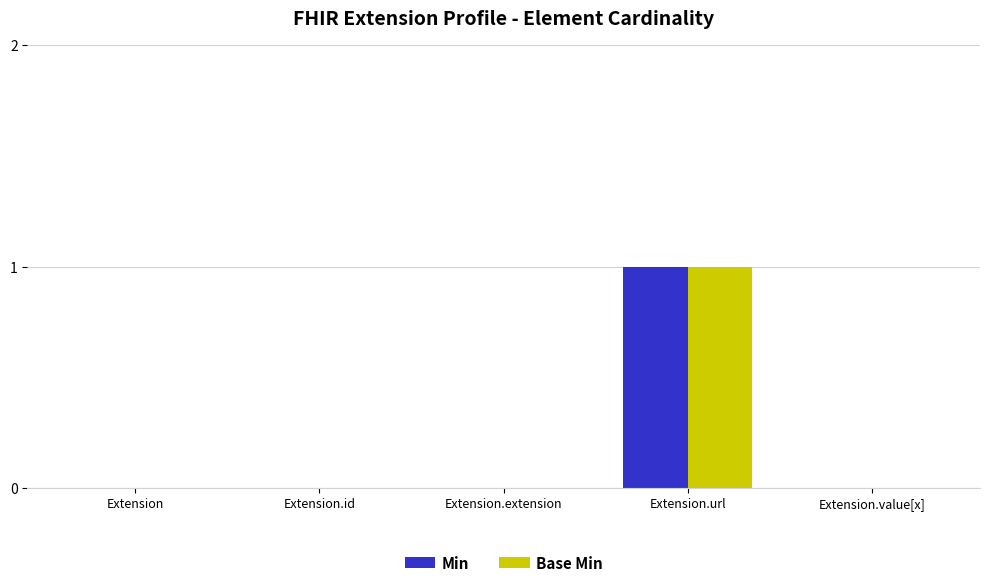

What is the sum of the Base Min values at Extension.url and Extension.extension?

1